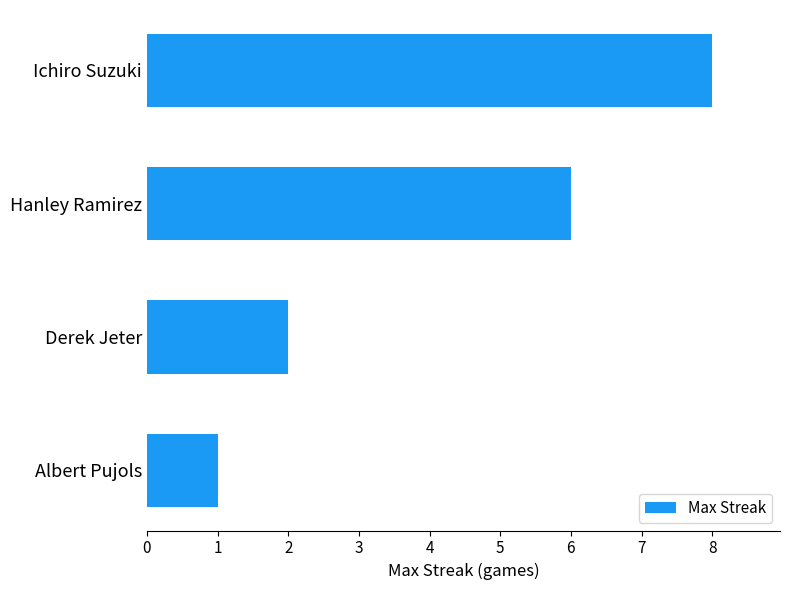

How many values are below 6?

2